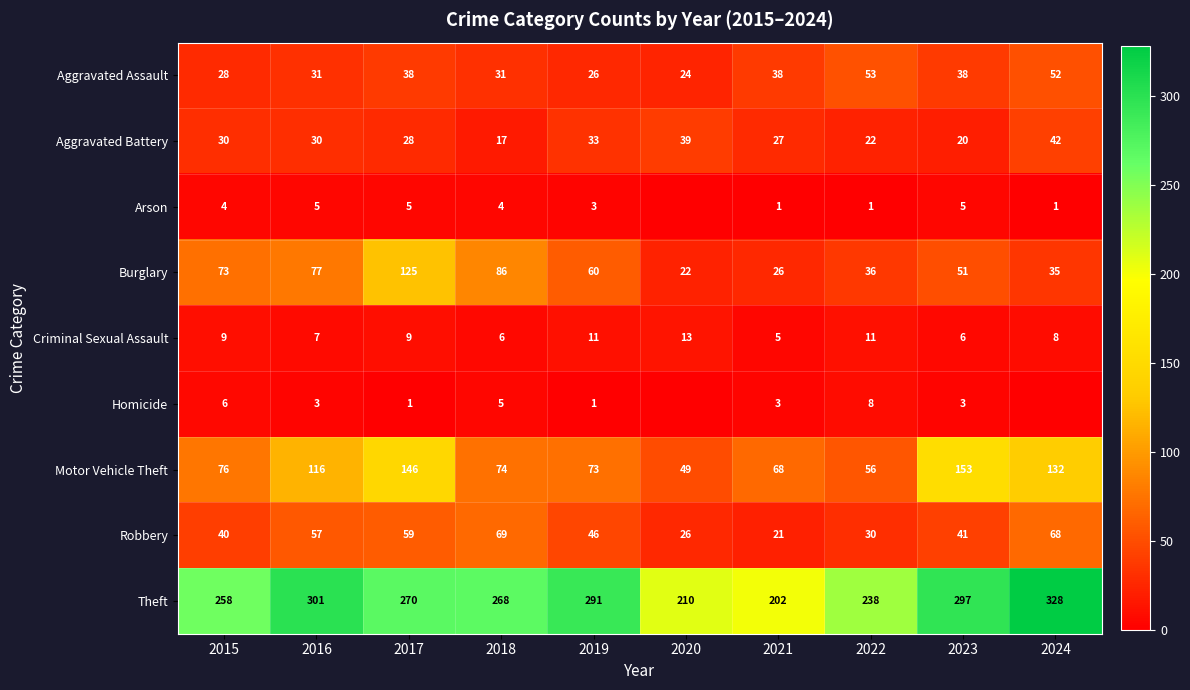

What is the minimum value for Criminal Sexual Assault?

5